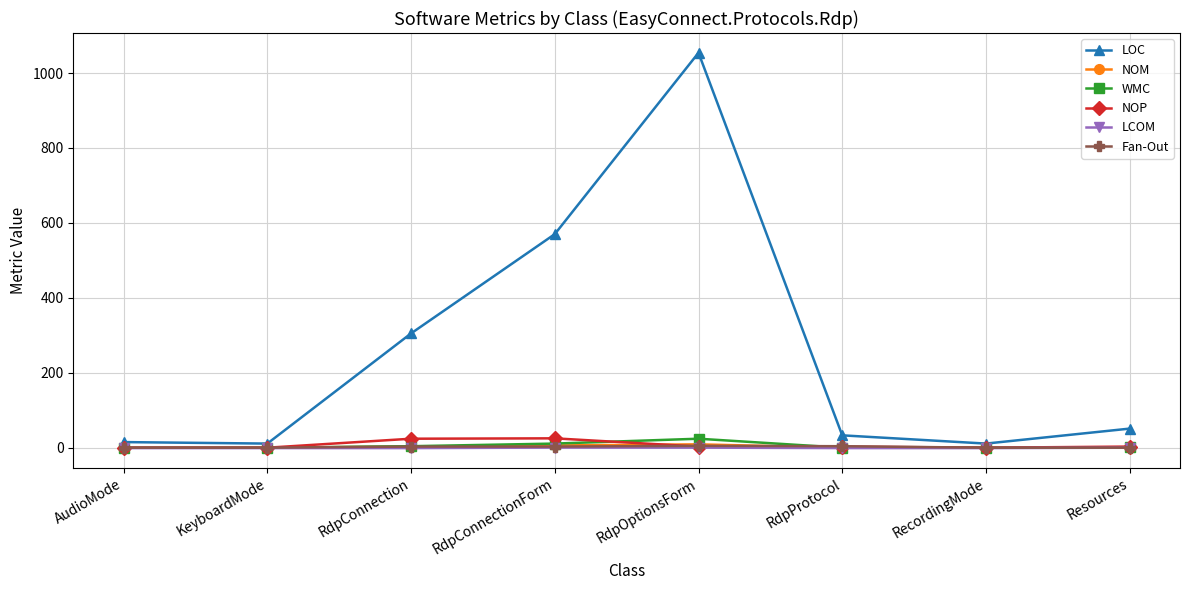

The value of LCOM at RdpConnectionForm is 0.3. True or false?

True